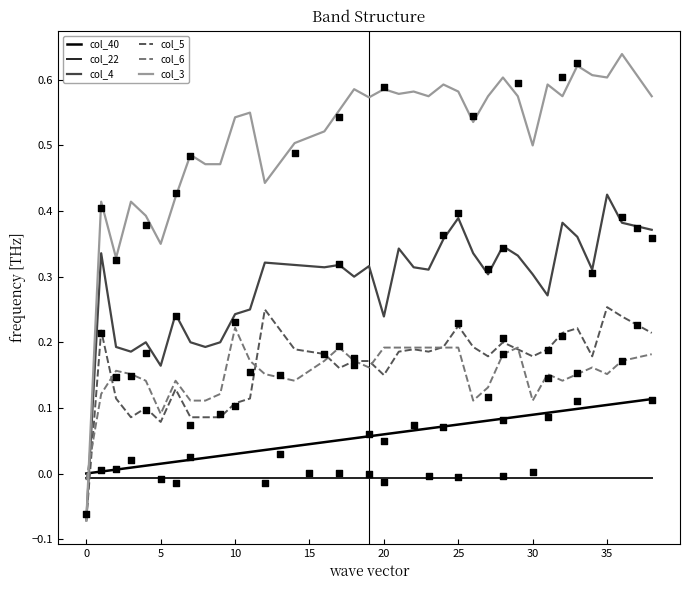

Which series has the largest Y range (max minus min)?

col_3